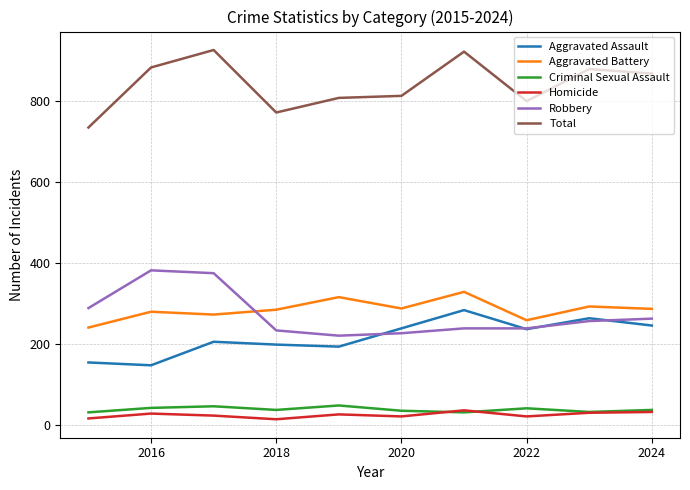

What is the maximum value shown in the chart?

925